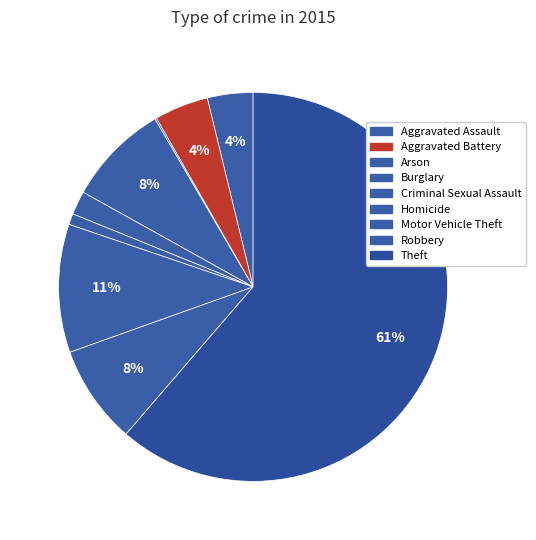

How many slices are in this pie chart?

9